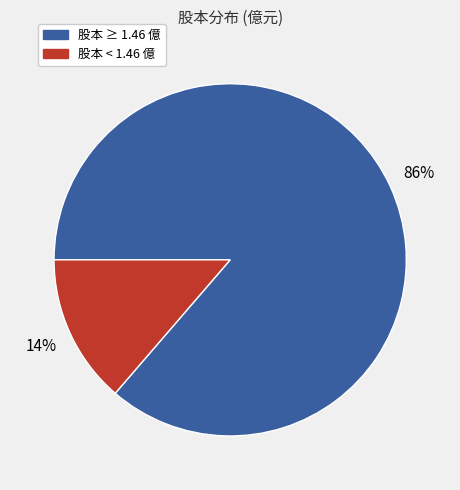

How many slices are in this pie chart?

2